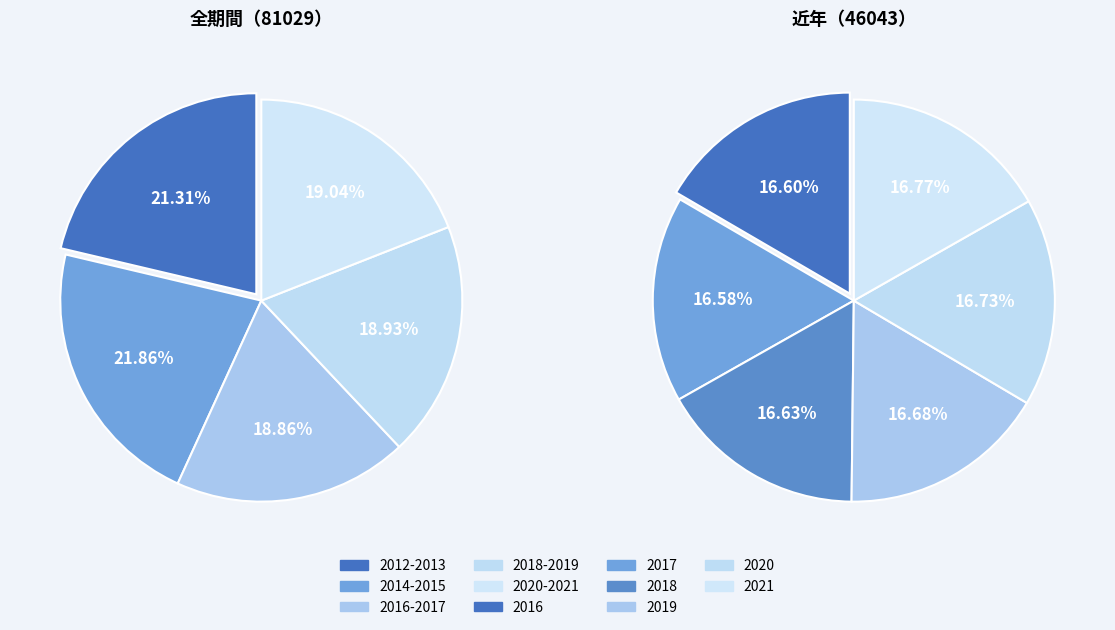

Does any single category account for the majority?

No